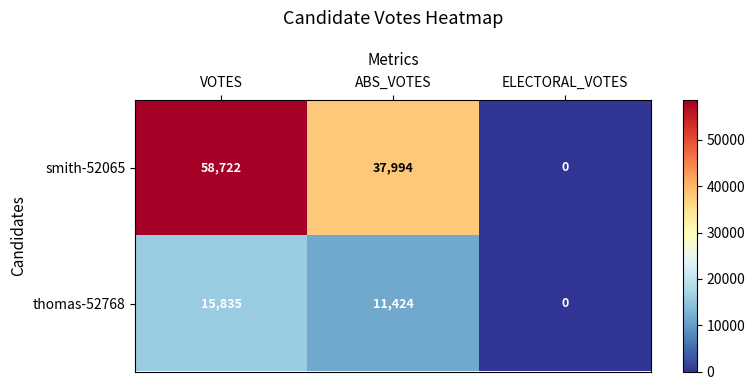

Read the smith-52065 value at VOTES.

58722